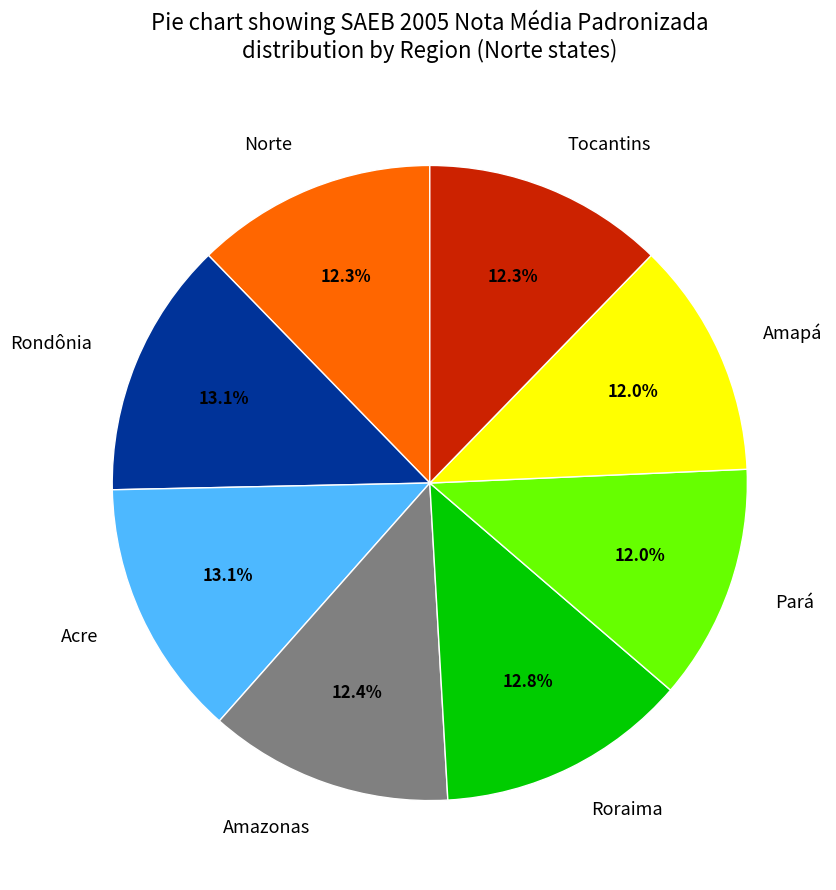

The Tocantins slice represents 26% of the pie. True or false?

False